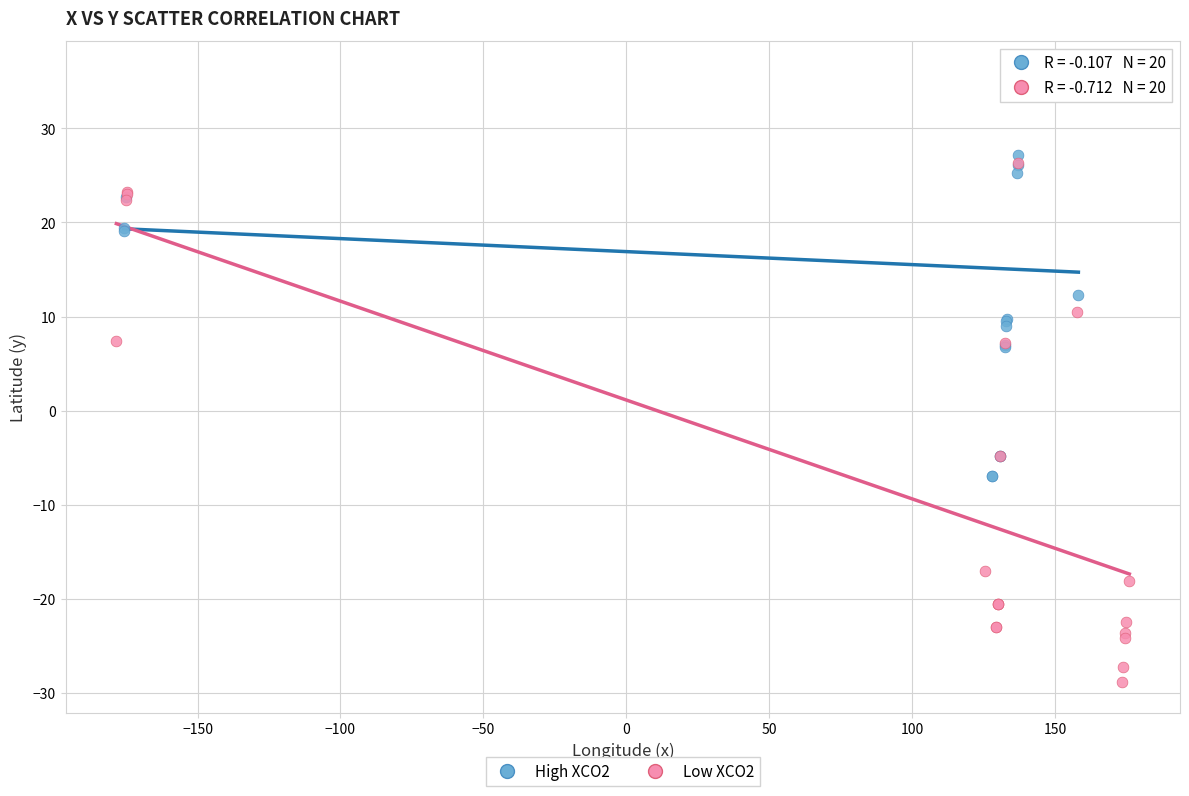

Which series has the widest spread of Y values?

Low XCO2